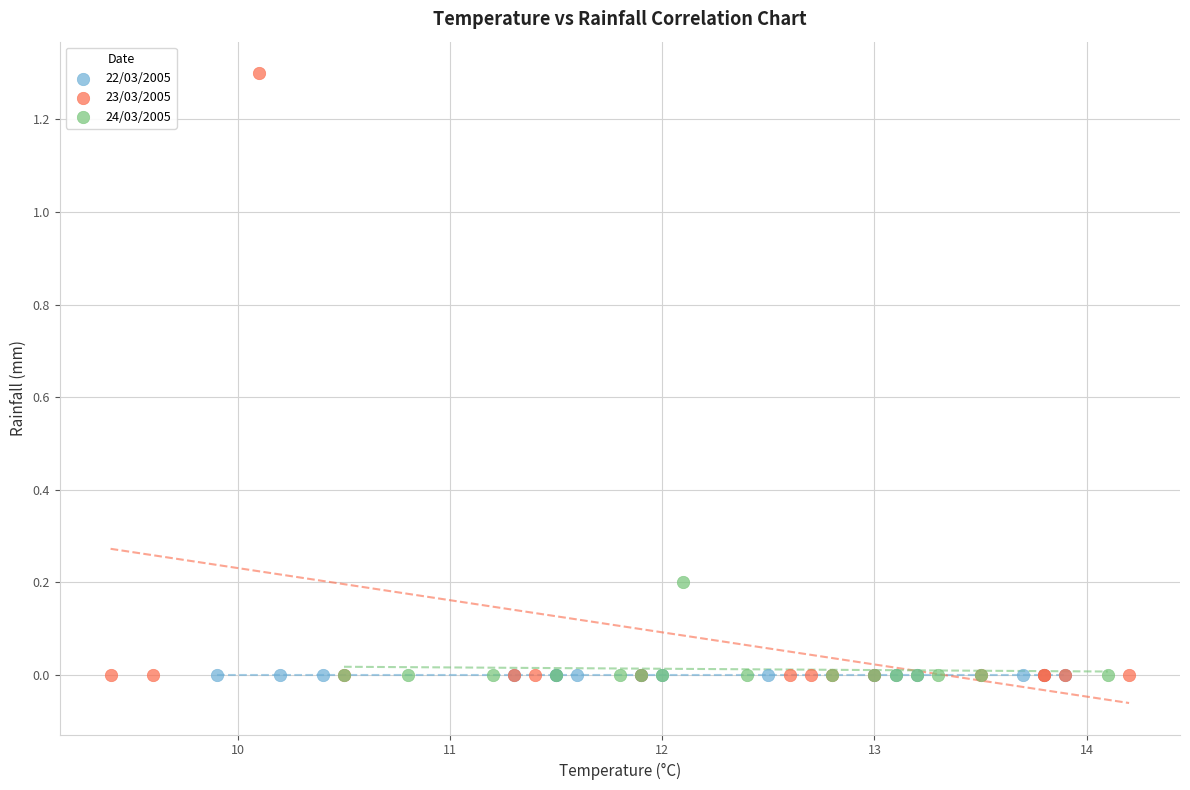

Which series contains the highest Y value?

23/03/2005